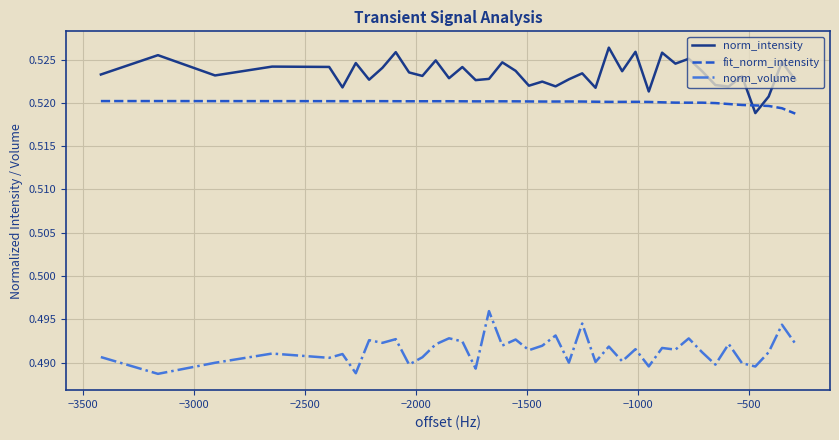

True or false: norm_intensity and norm_volume cross at least once.

False